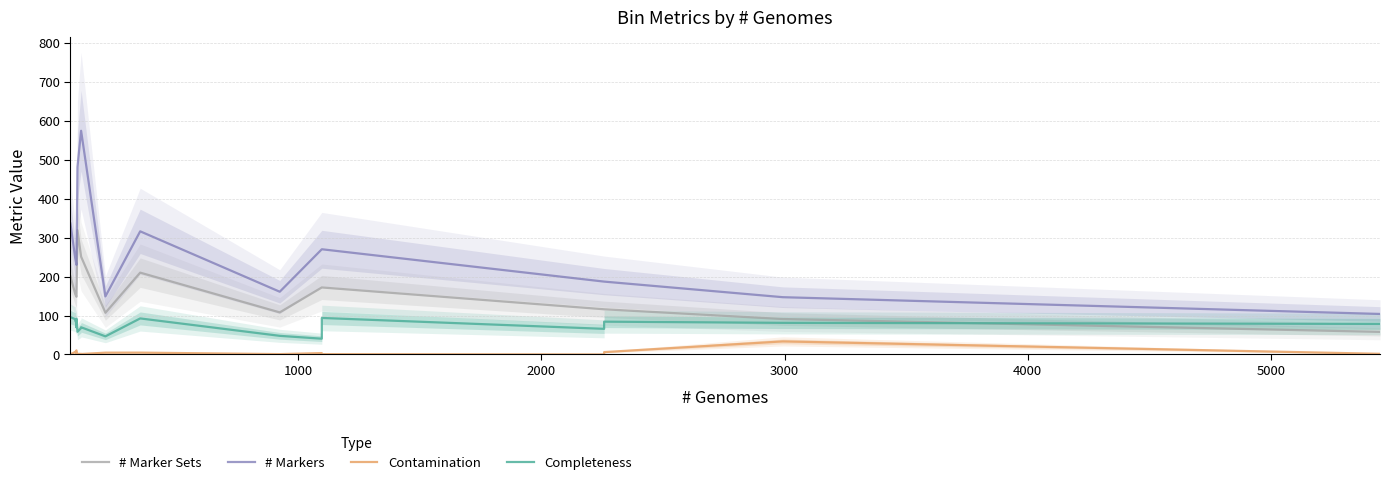

Rank the series by their maximum value, from lowest to highest.

Contamination, Completeness, # Marker Sets, # Markers